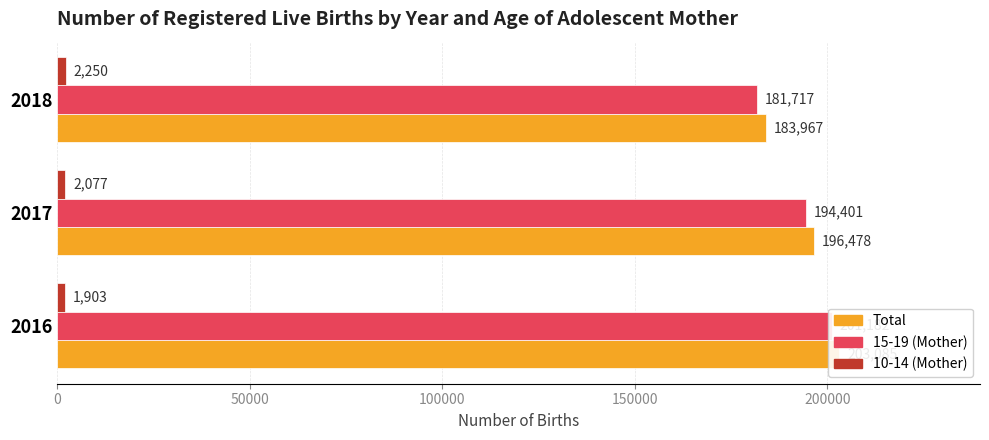

Which series has the largest range (max minus min)?

15-19 (Mother)